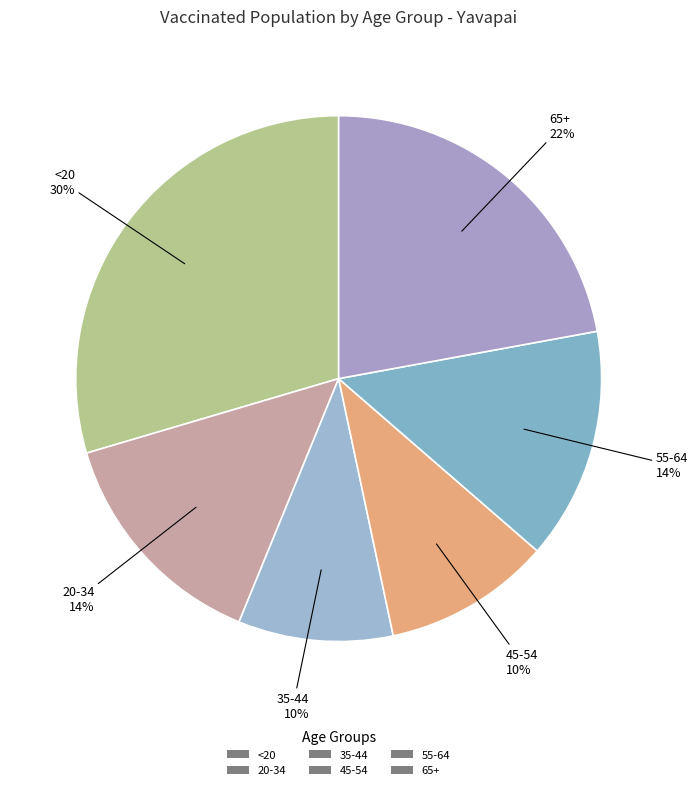

To the nearest percent, what portion does 65+ represent?

22%